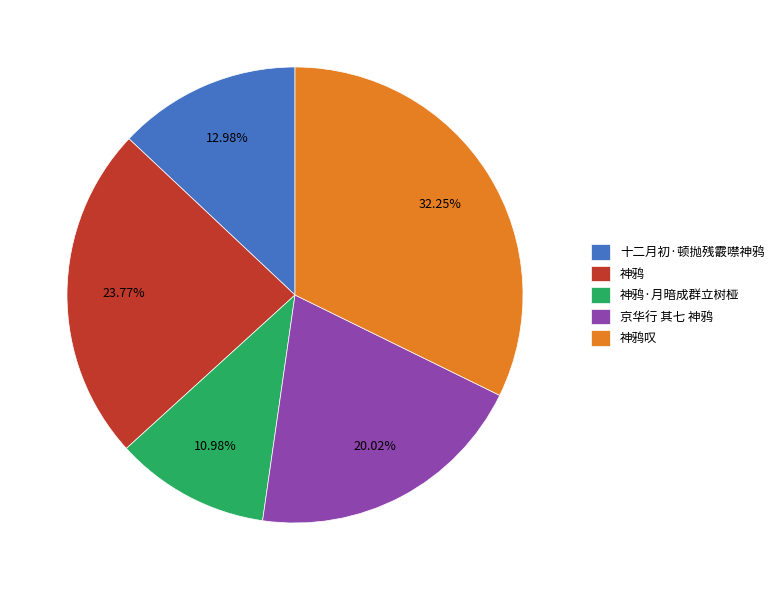

What is the largest slice in the pie chart?

神鸦叹